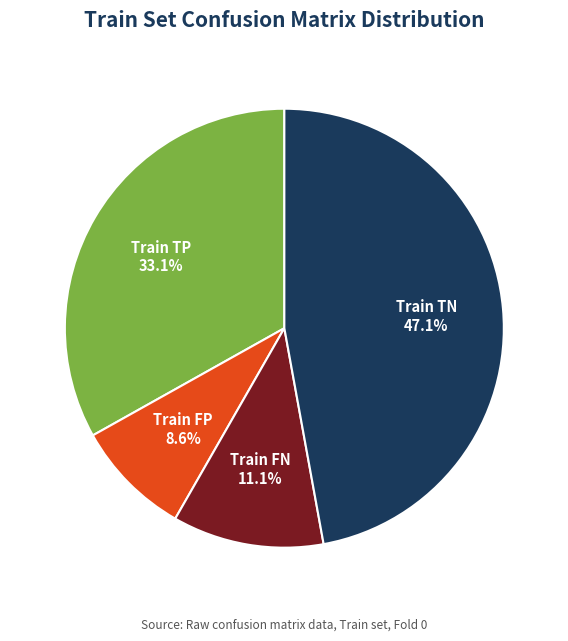

Is there a majority slice in this chart?

No